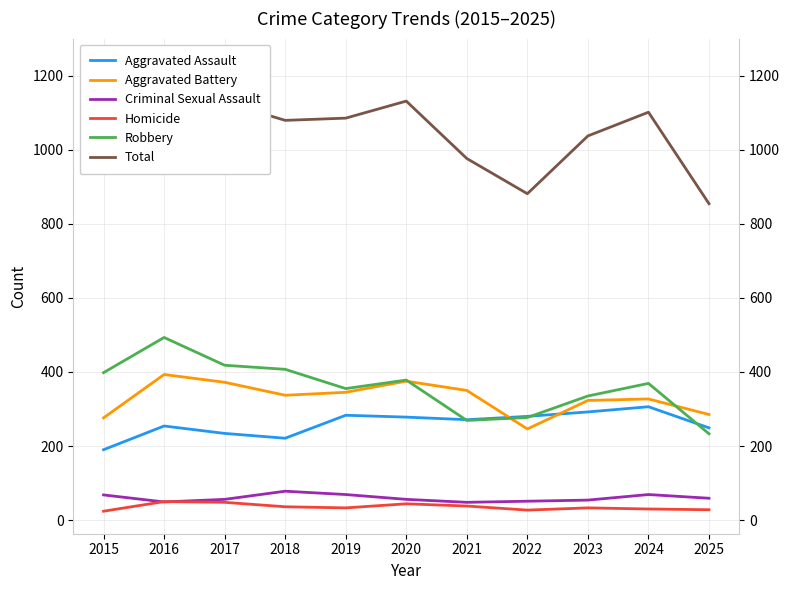

What is the sum of all Aggravated Assault values?

2858